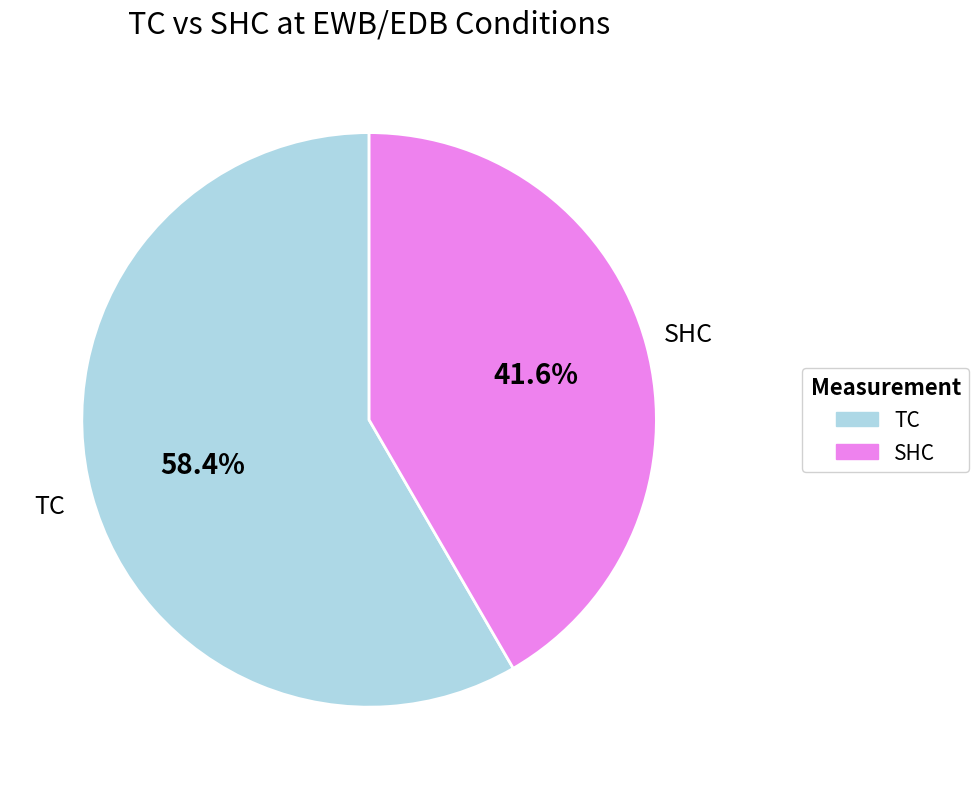

Count the number of slices in the pie.

2